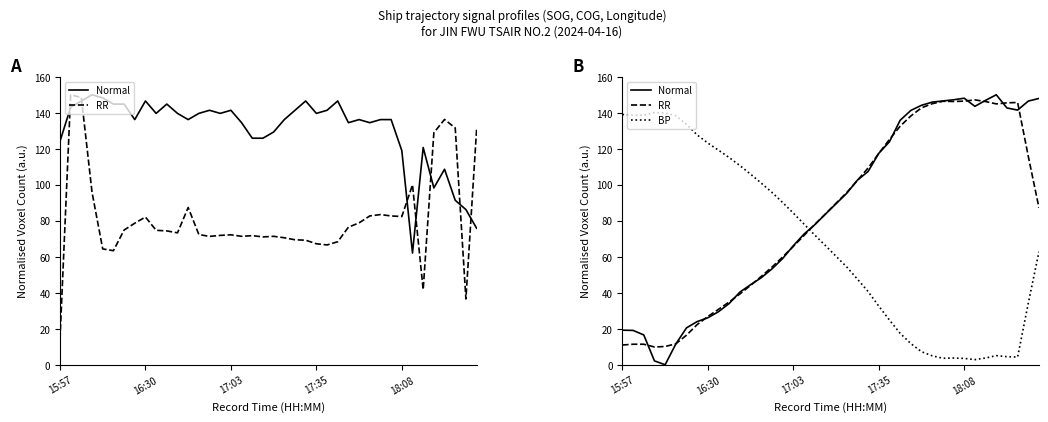

Where do Normal and BP first cross each other?

17 and 18